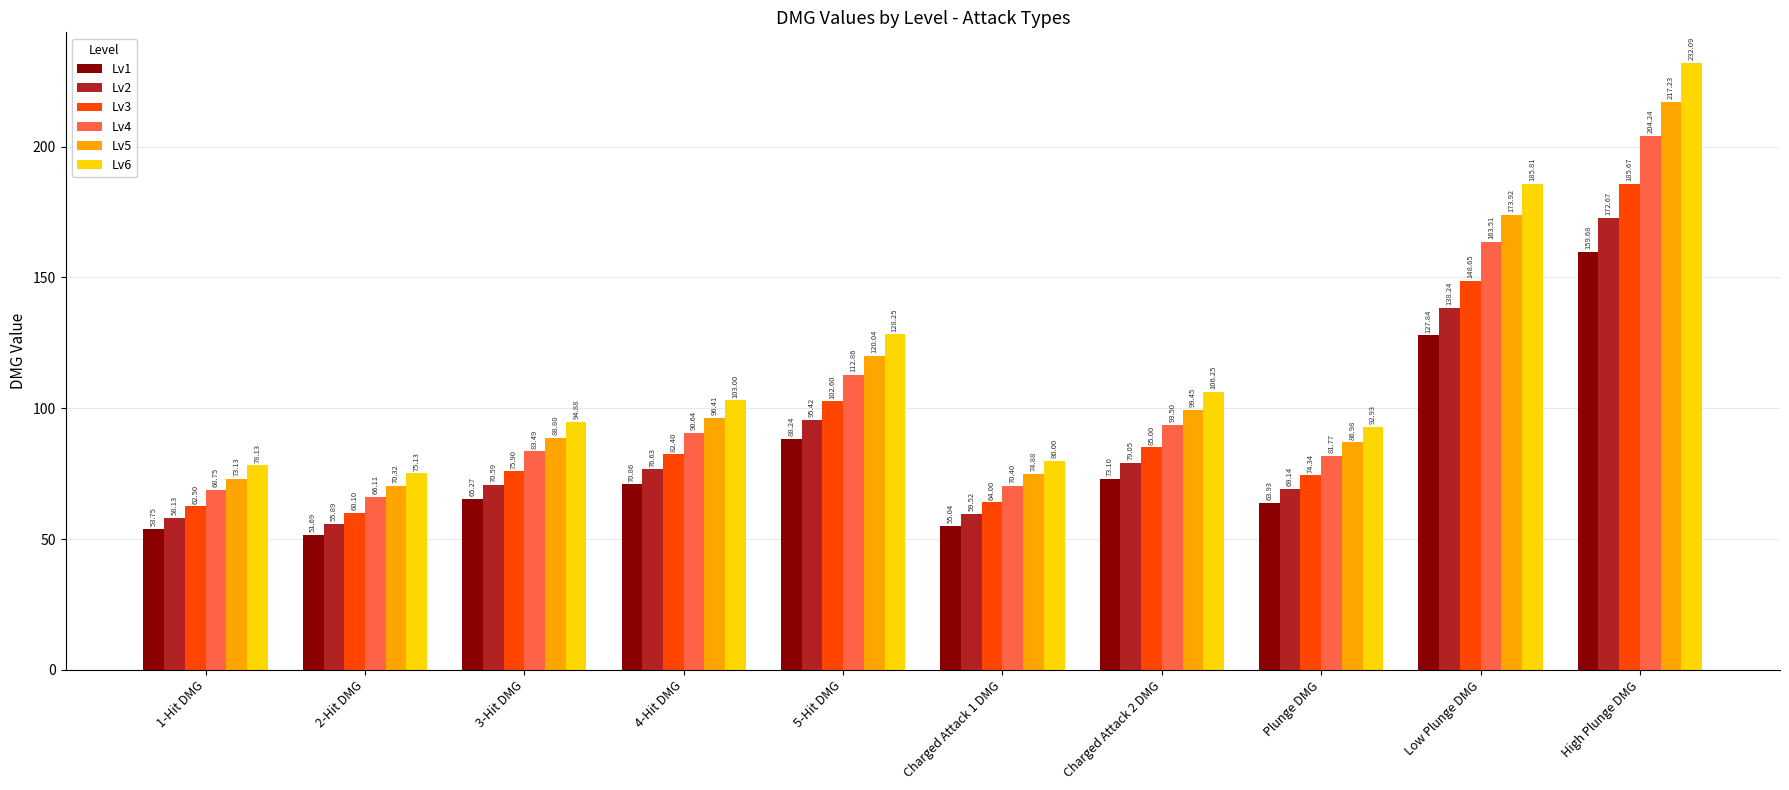

What is the sum of the Lv5 values at 1-Hit DMG and 5-Hit DMG?

193.2